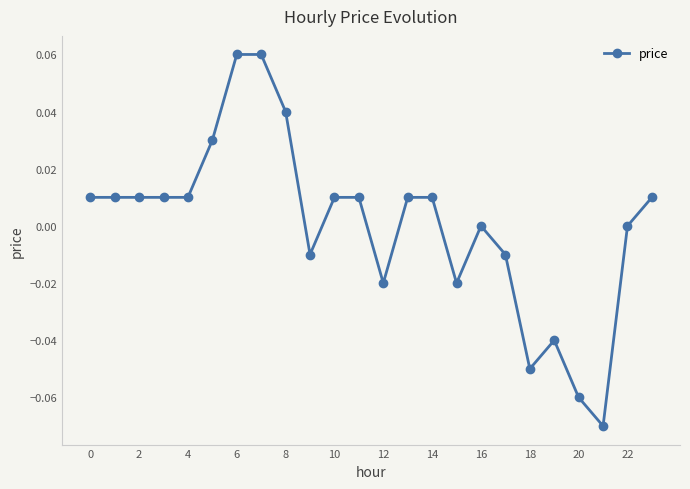

True or false: the data has more than 1 interior local peaks.

True